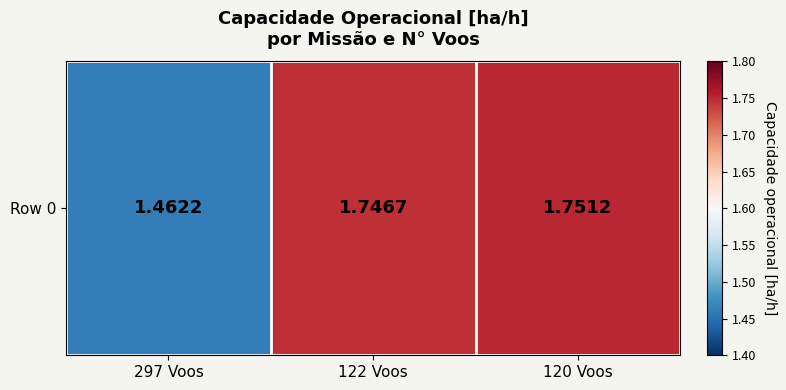

Which has a higher value, 122 Voos or 297 Voos?

122 Voos